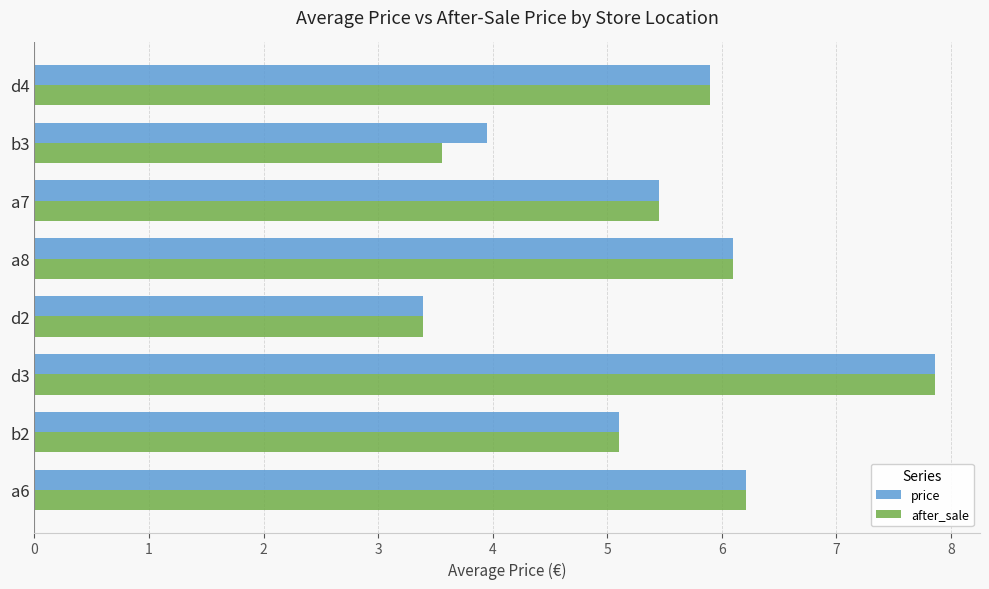

Which category has the lowest value across all series?

d2